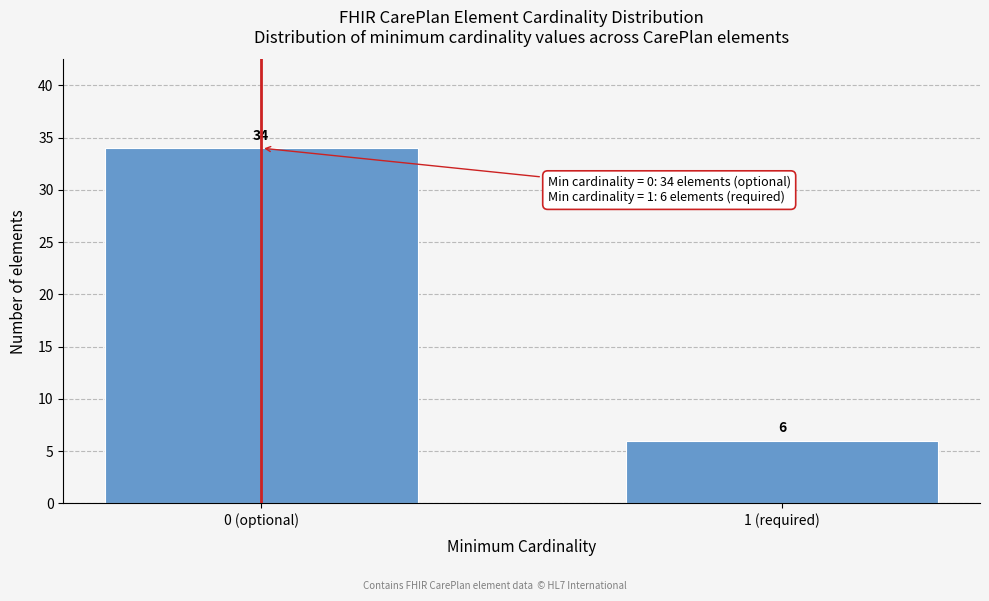

Reading left to right, extract all data points from this chart.

0 (optional)=34	1 (required)=6